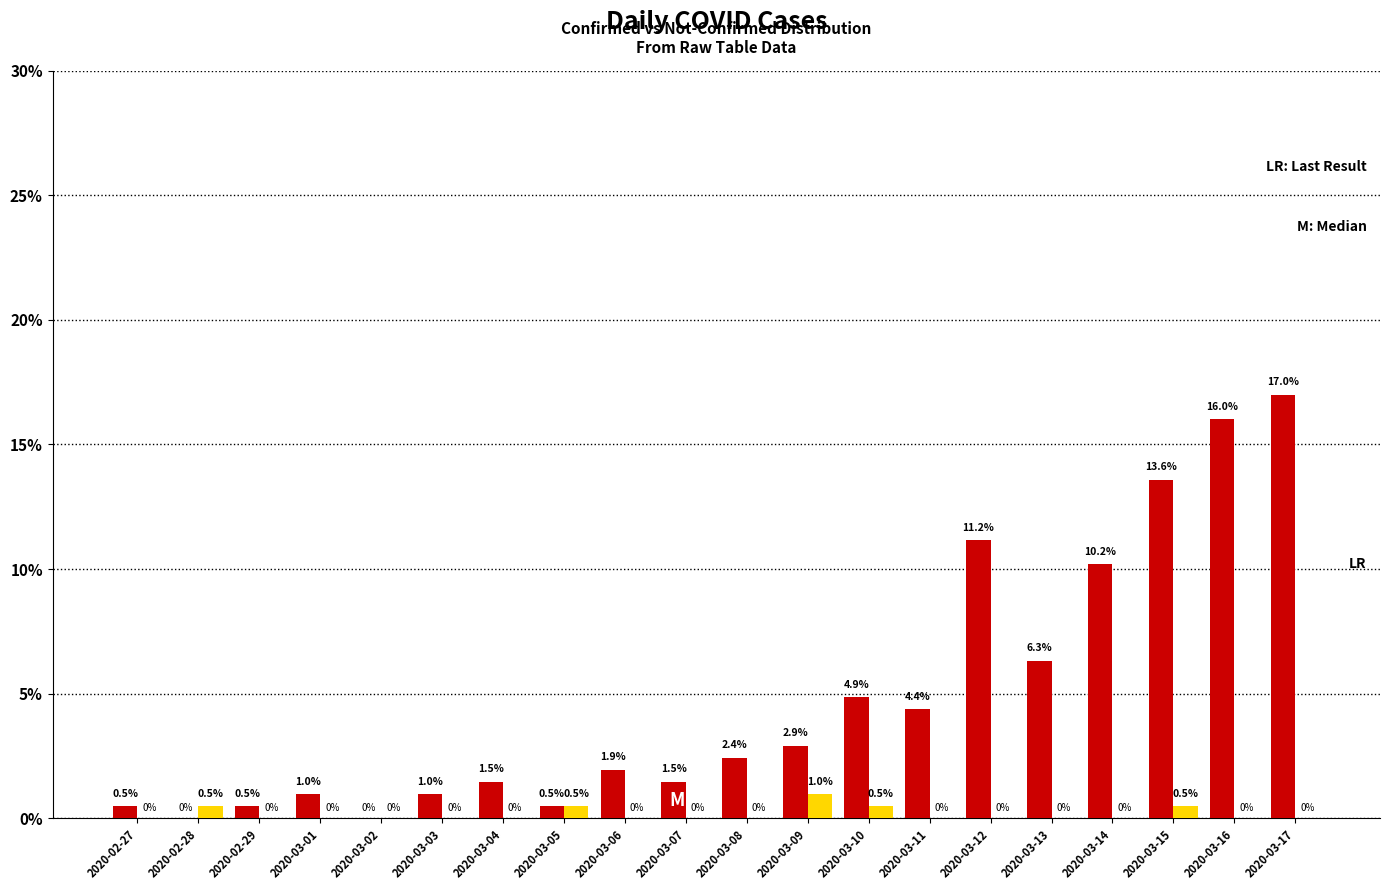

How many data points does each series have?

20